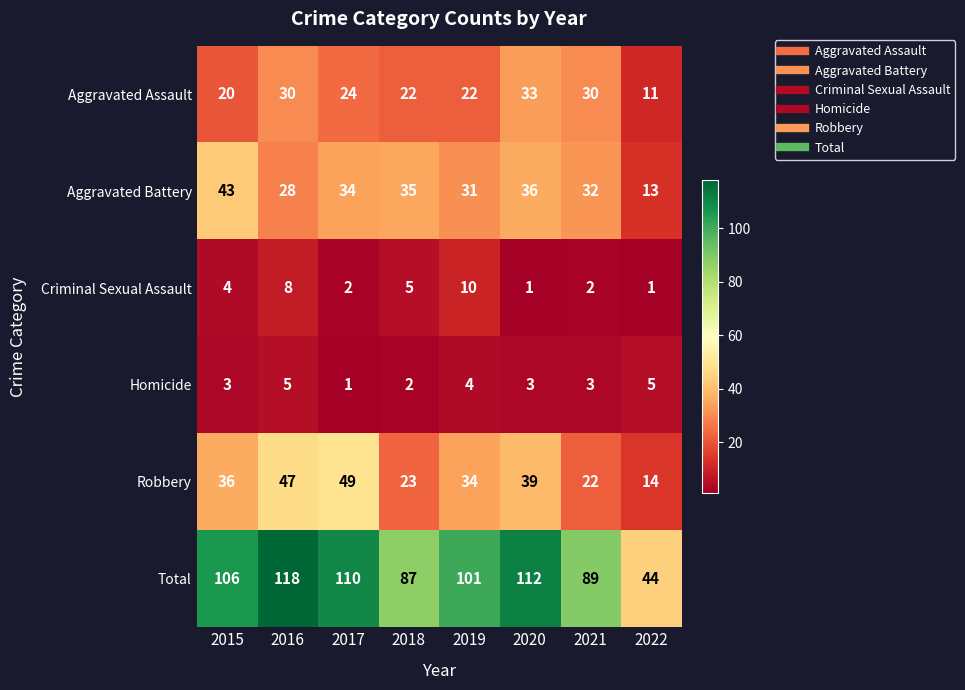

Which label corresponds to the largest value in the chart?

2016